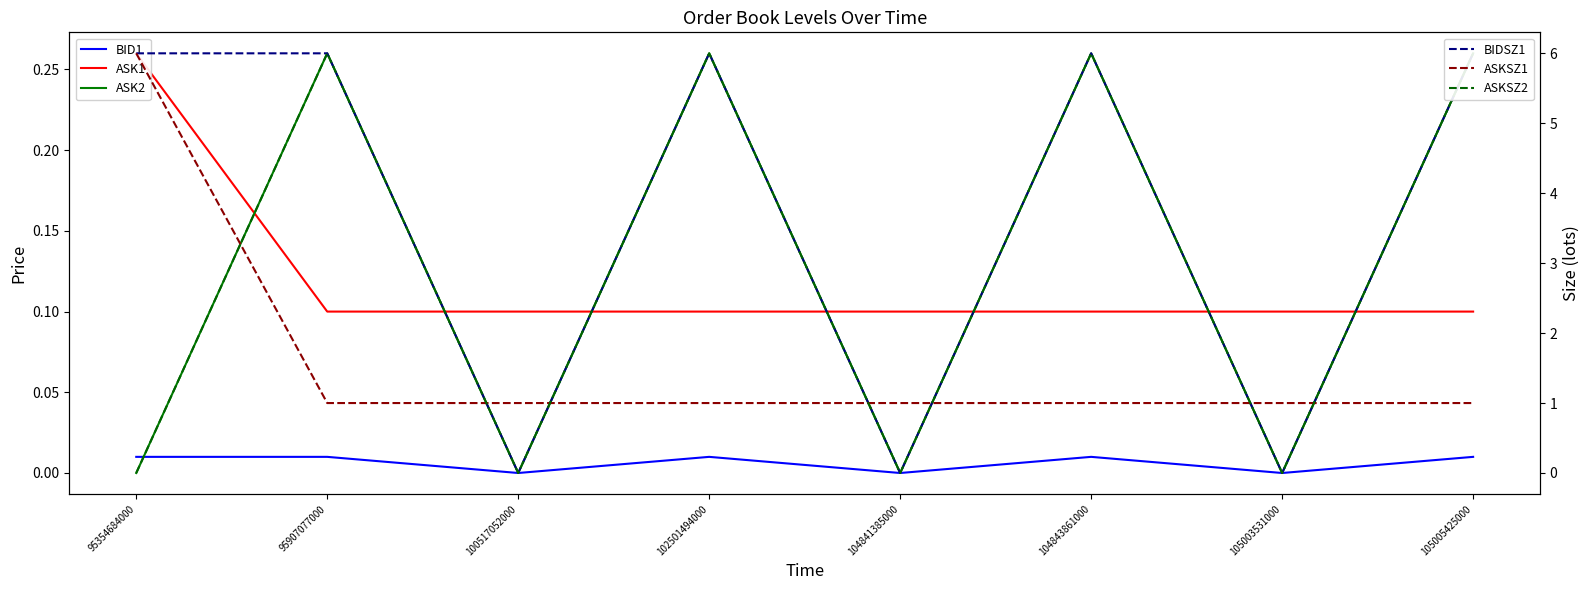

Reading left to right, what are all the values shown in this chart?

BID1: 95354684000=0.0	95907077000=0.0	100517052000=0.0	102501494000=0.0	104841385000=0.0	104843861000=0.0	105003531000=0.0	105005425000=0.0
ASK1: 95354684000=0.3	95907077000=0.1	100517052000=0.1	102501494000=0.1	104841385000=0.1	104843861000=0.1	105003531000=0.1	105005425000=0.1
ASK2: 95354684000=0.0	95907077000=0.3	100517052000=0.0	102501494000=0.3	104841385000=0.0	104843861000=0.3	105003531000=0.0	105005425000=0.3
BIDSZ1: 95354684000=6.0	95907077000=6.0	100517052000=0.0	102501494000=6.0	104841385000=0.0	104843861000=6.0	105003531000=0.0	105005425000=6.0
ASKSZ1: 95354684000=6.0	95907077000=1.0	100517052000=1.0	102501494000=1.0	104841385000=1.0	104843861000=1.0	105003531000=1.0	105005425000=1.0
ASKSZ2: 95354684000=0.0	95907077000=6.0	100517052000=0.0	102501494000=6.0	104841385000=0.0	104843861000=6.0	105003531000=0.0	105005425000=6.0